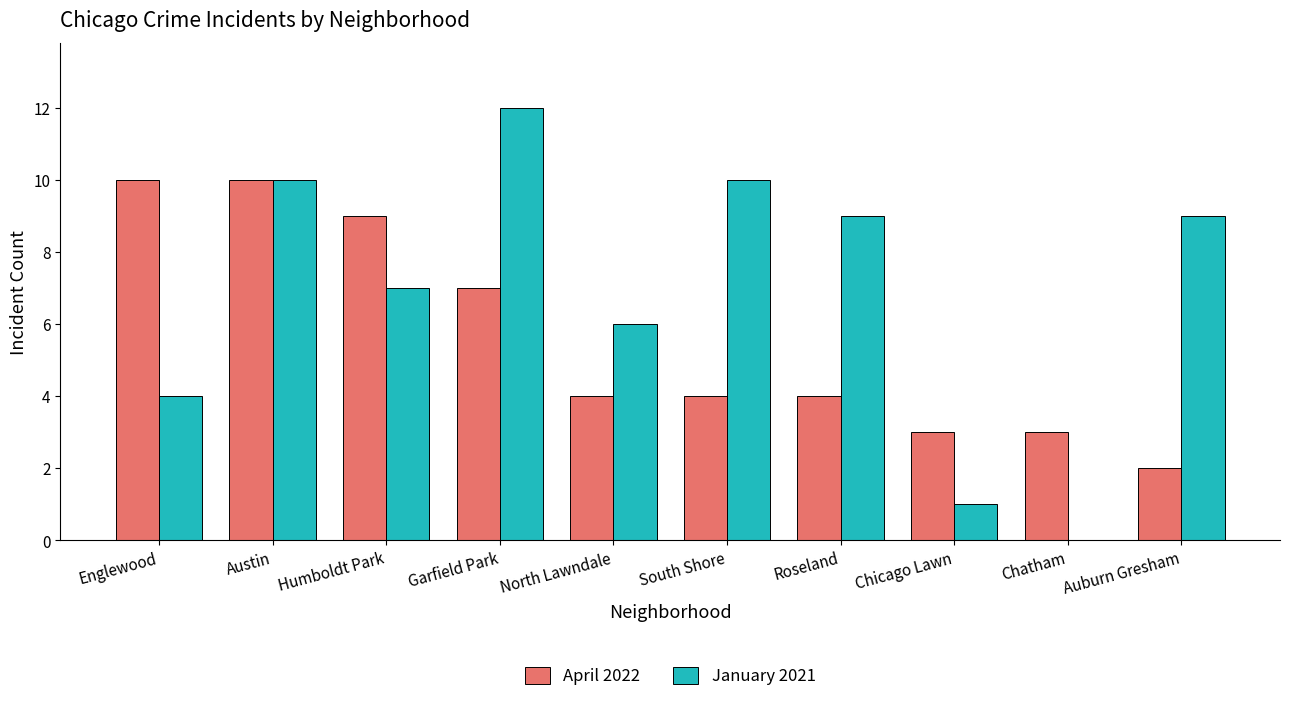

True or false: January 2021 has a value of 2 at Chicago Lawn.

False